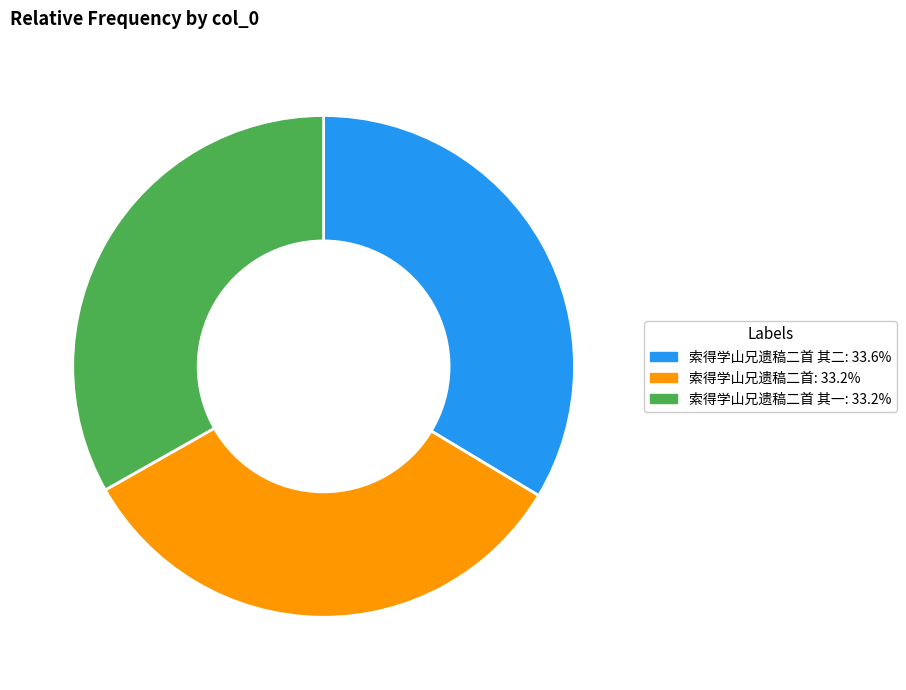

Approximately how many times larger is the value at 索得学山兄遗稿二首 其一: 33.2% compared to 索得学山兄遗稿二首: 33.2%?

1.0